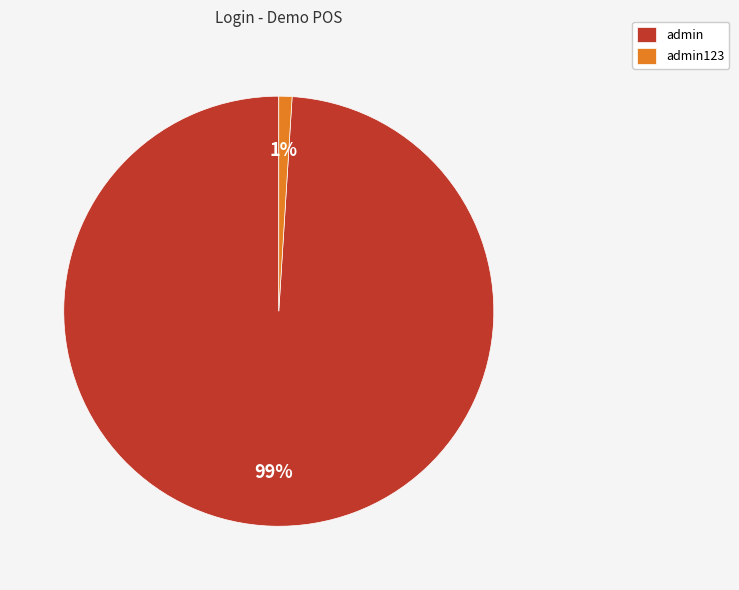

To the nearest percent, what portion does admin represent?

99%